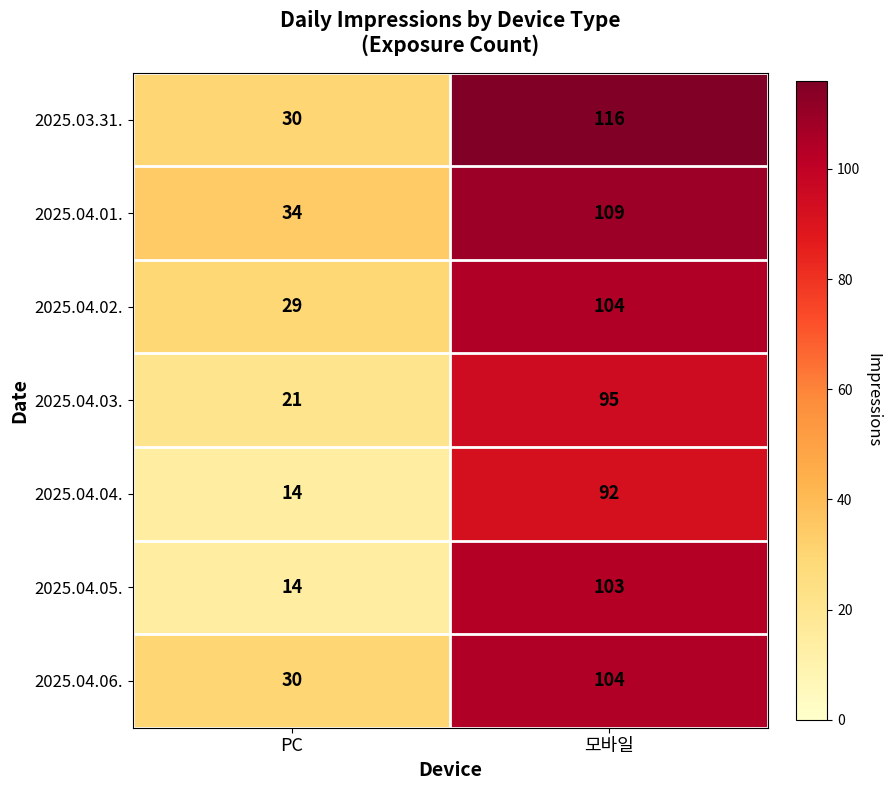

What is the sum of the 2025.04.03. values at PC and 모바일?

116